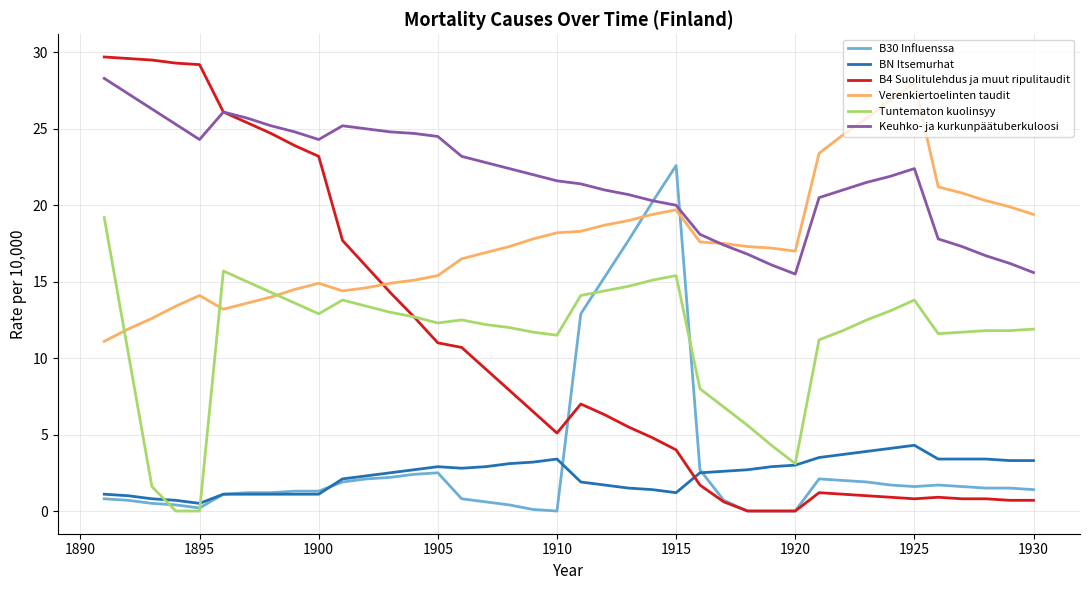

Which series has the largest total across all categories?

Keuhko- ja kurkunpäätuberkuloosi